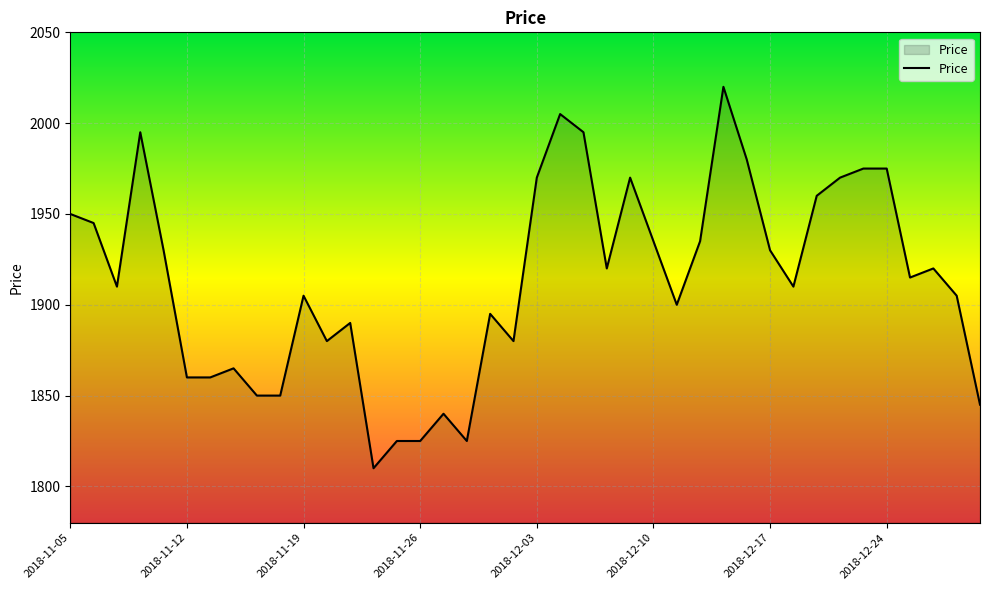

What is the smallest value displayed?

1810